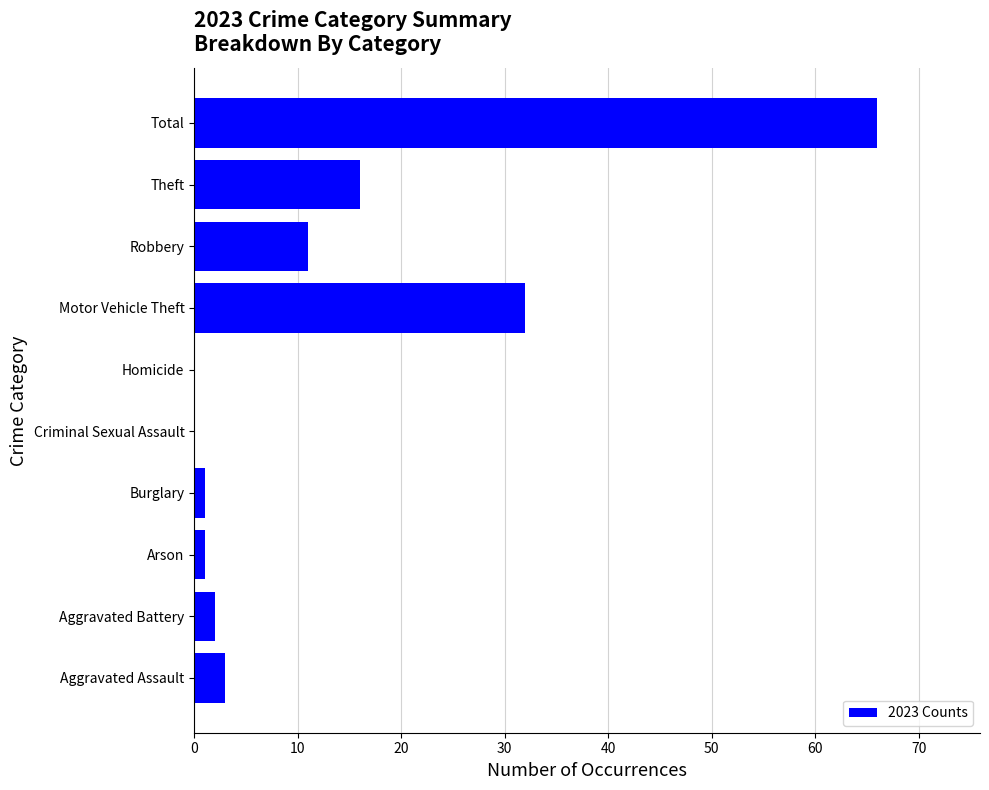

What is the sum of all values?

132